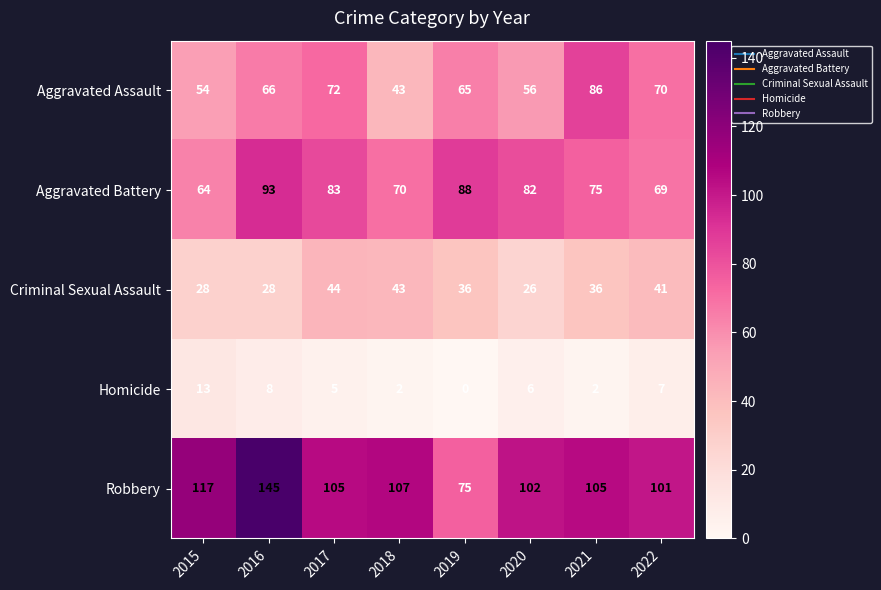

At how many categories does at least one series exceed 42?

8